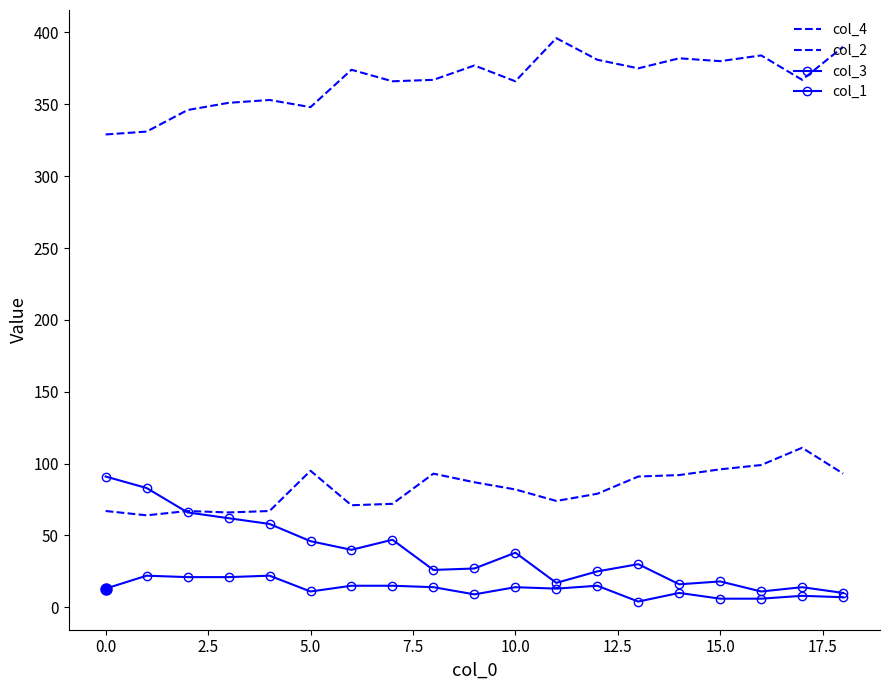

How many interior local peaks does the col_4 series have?

6